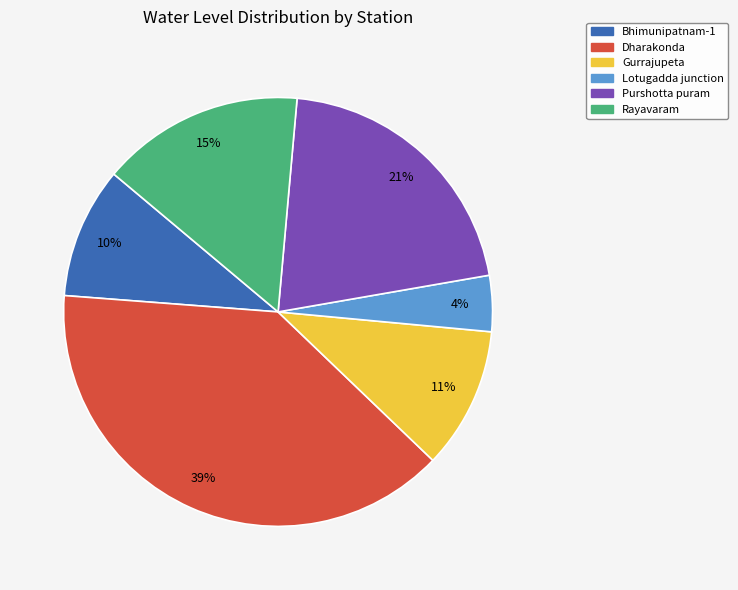

Does any single category account for the majority?

No